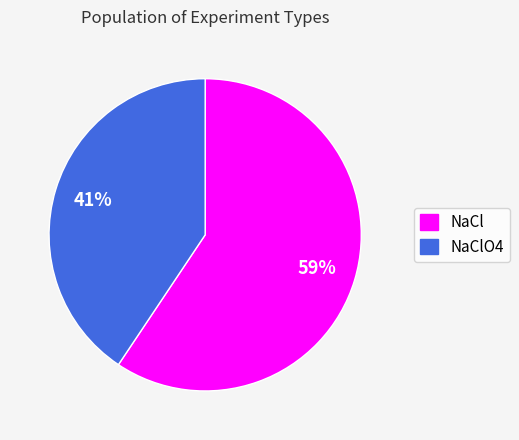

Which has a higher value, NaCl or NaClO4?

NaCl